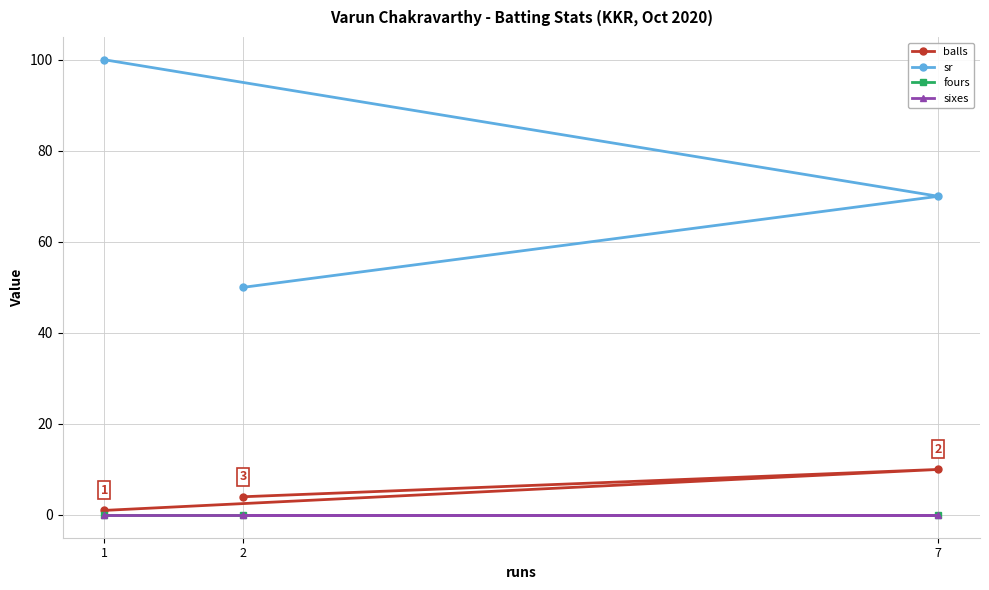

Between 1 and 2, which series saw the biggest shift?

sr